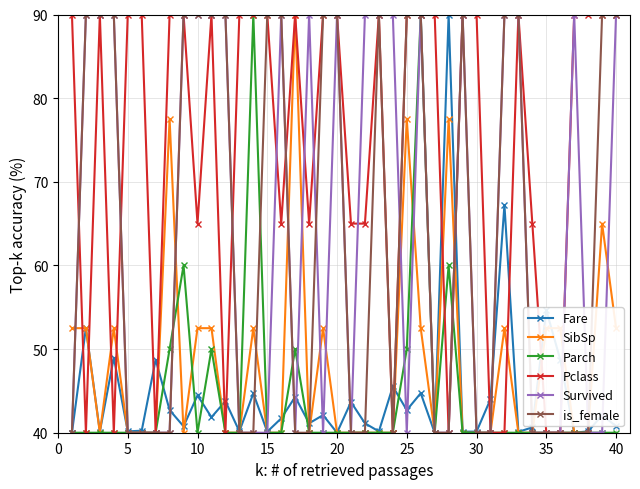

What is the value of the Pclass point at the 8th from the left?

90.0